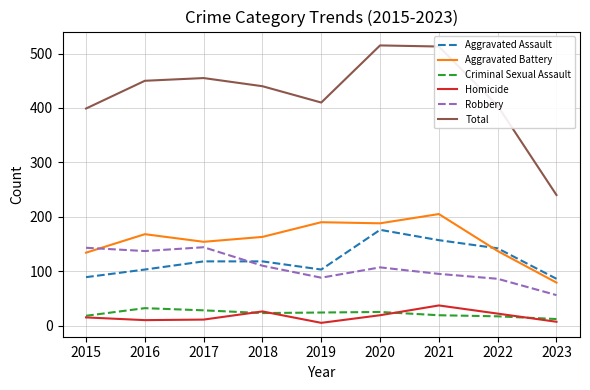

The Total series shows 410 at 2019. True or false?

True